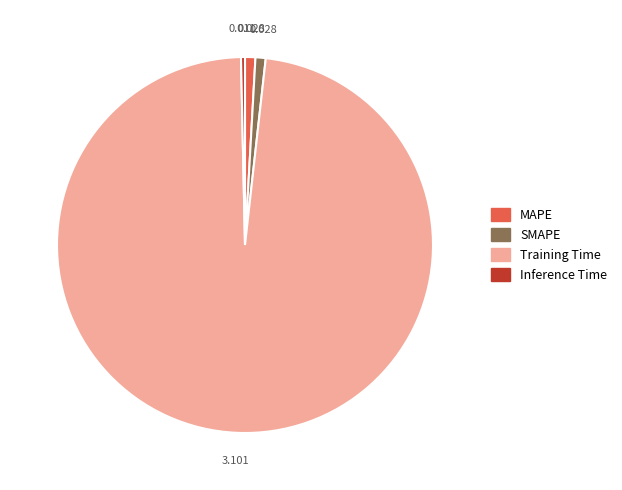

What is the largest slice in the pie chart?

Training Time